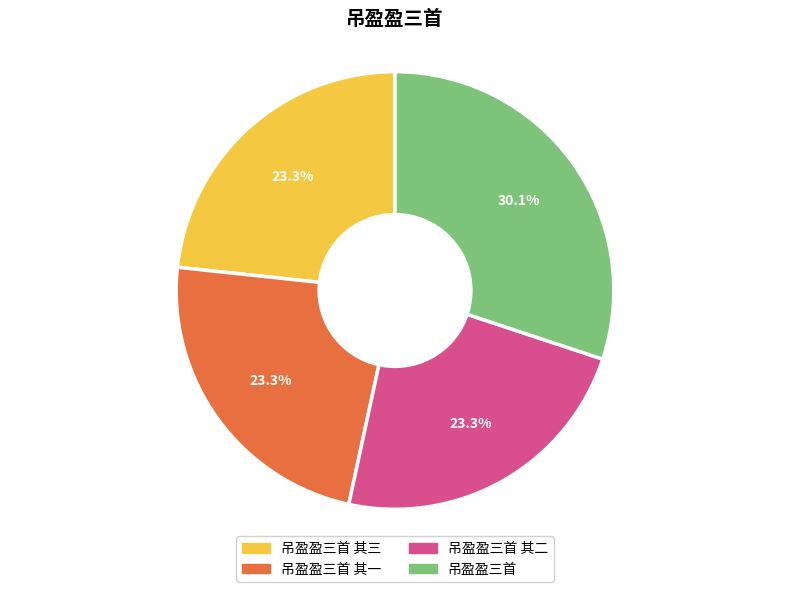

Does any single category account for the majority?

No